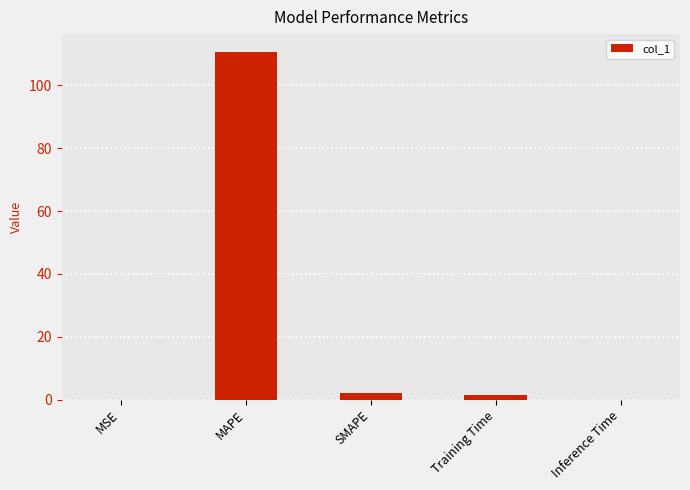

The chart shows a value of 110.8 at MAPE. True or false?

True